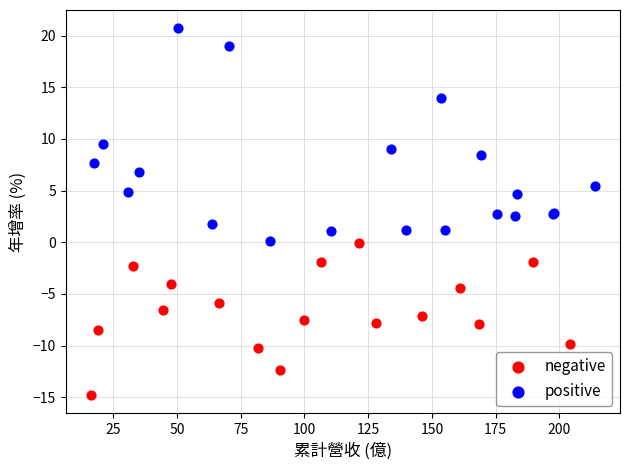

Which series has the widest spread of Y values?

positive